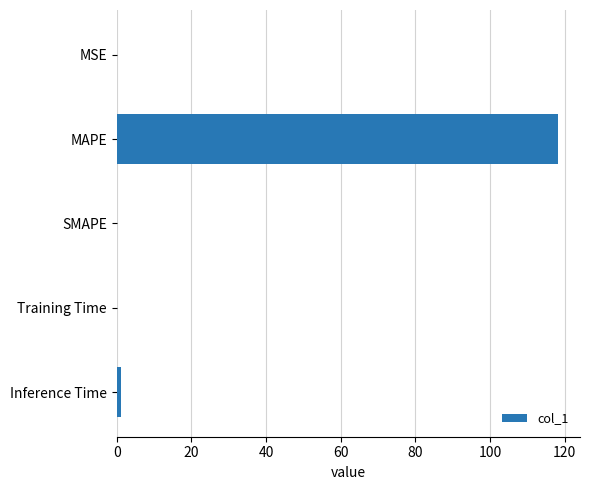

The value at SMAPE is 60.6. True or false?

False